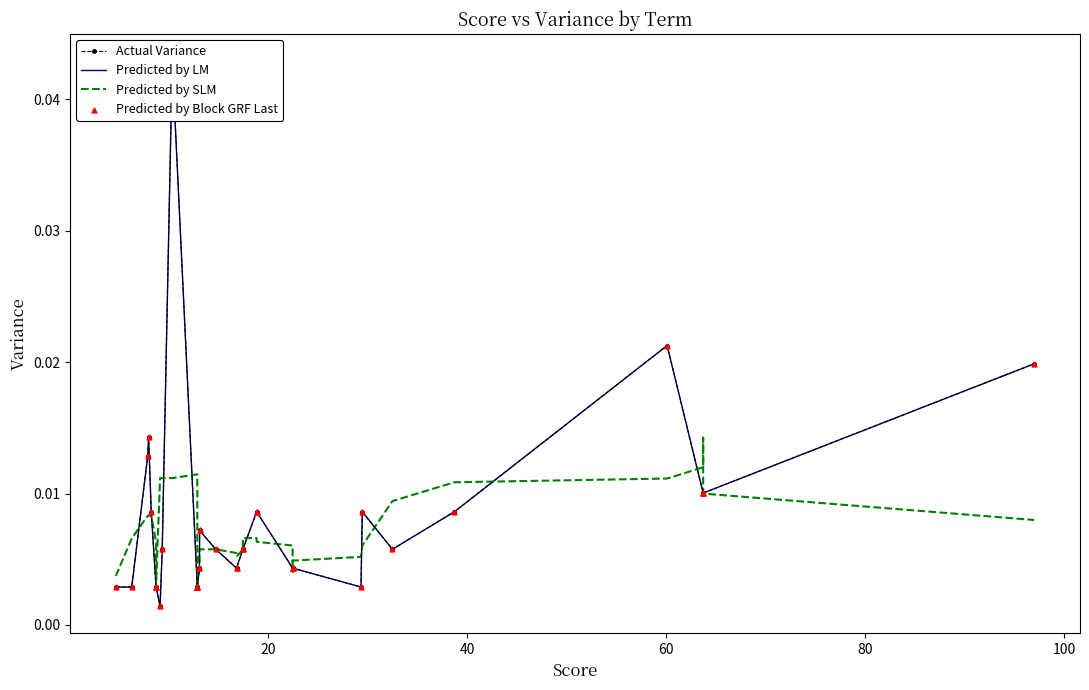

Which series has the largest total across all categories?

Actual Variance